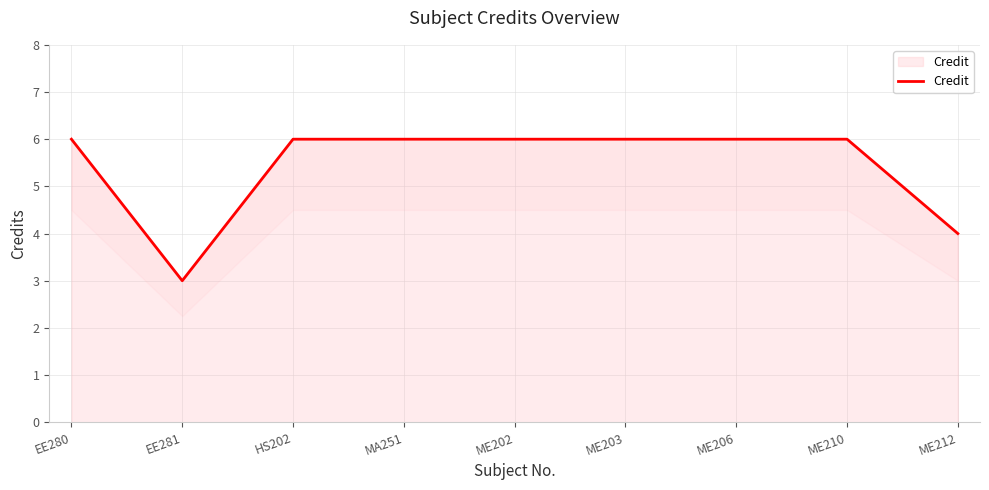

At which category does the chart reach its peak across all series?

EE280